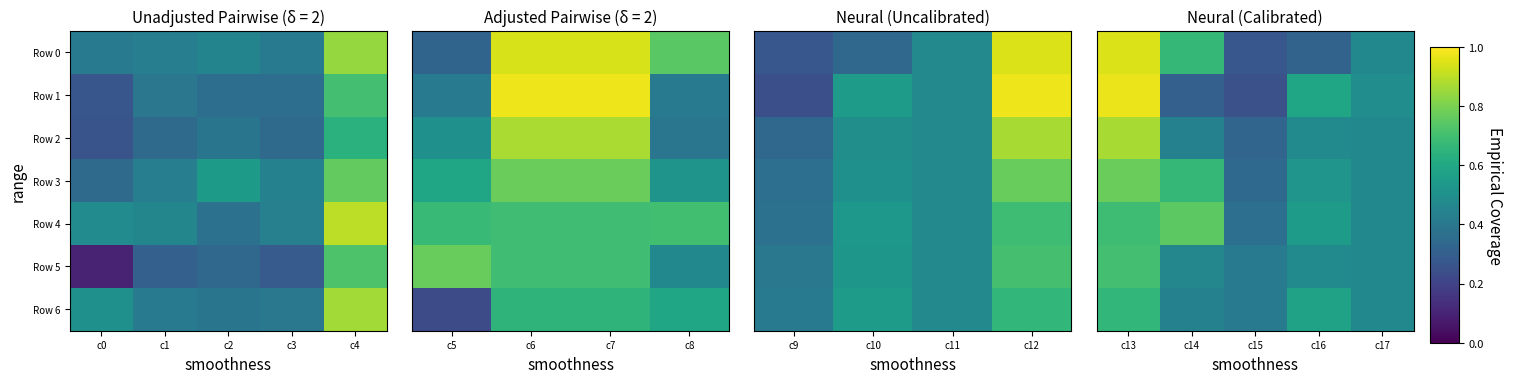

What is the difference between the highest and lowest values at c13?

0.3